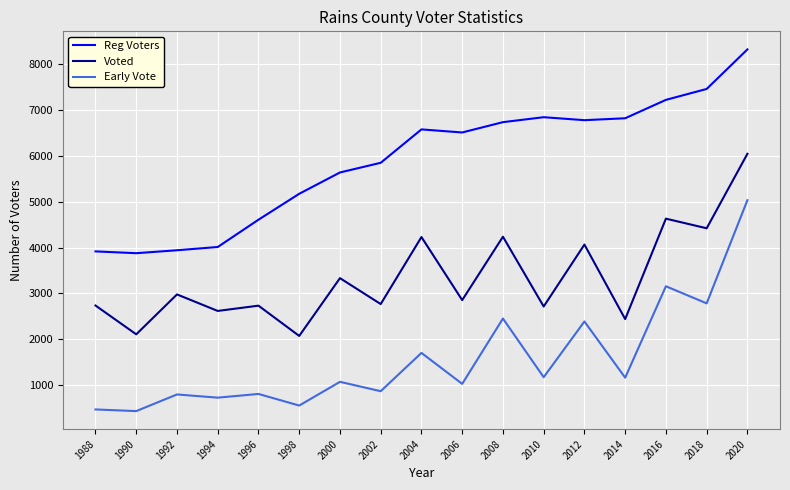

True or false: Reg Voters and Voted cross at least once.

False